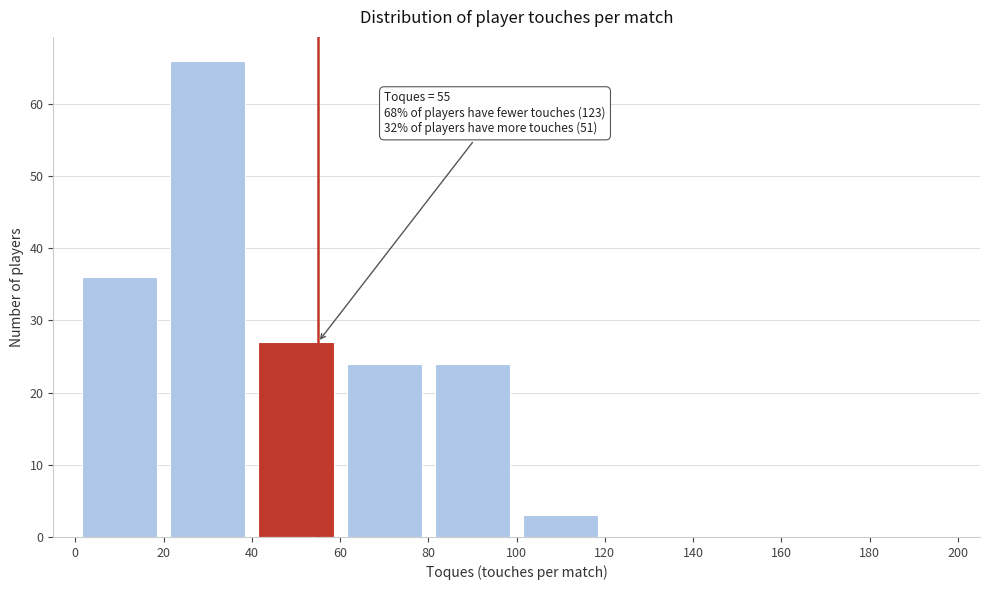

Which range on the x-axis has the tallest bar?

20 to 40